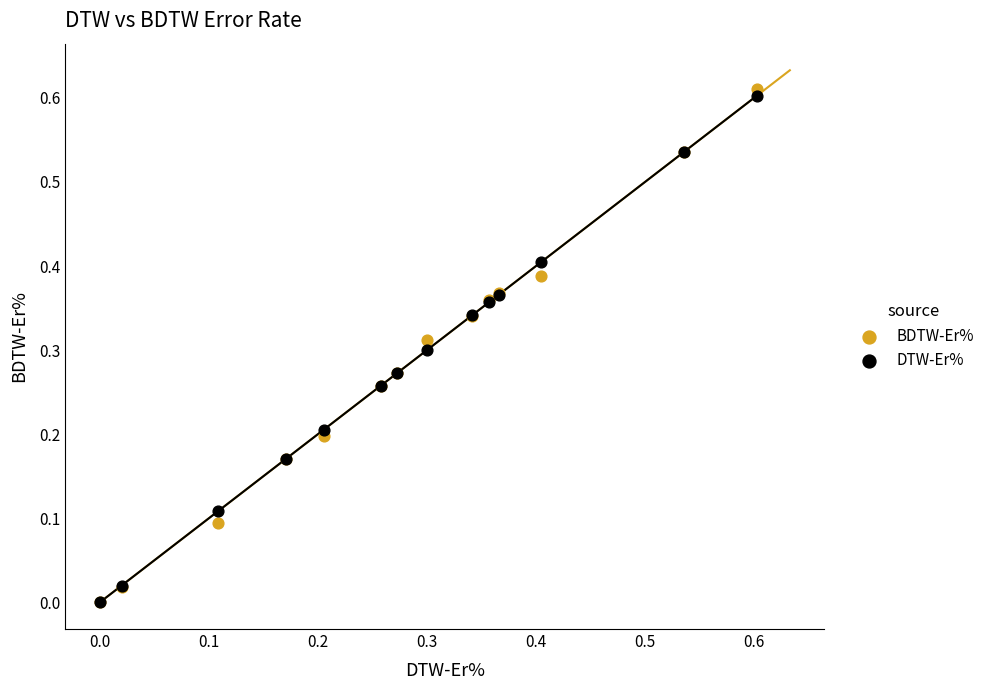

Which series has the widest spread of Y values?

BDTW-Er%